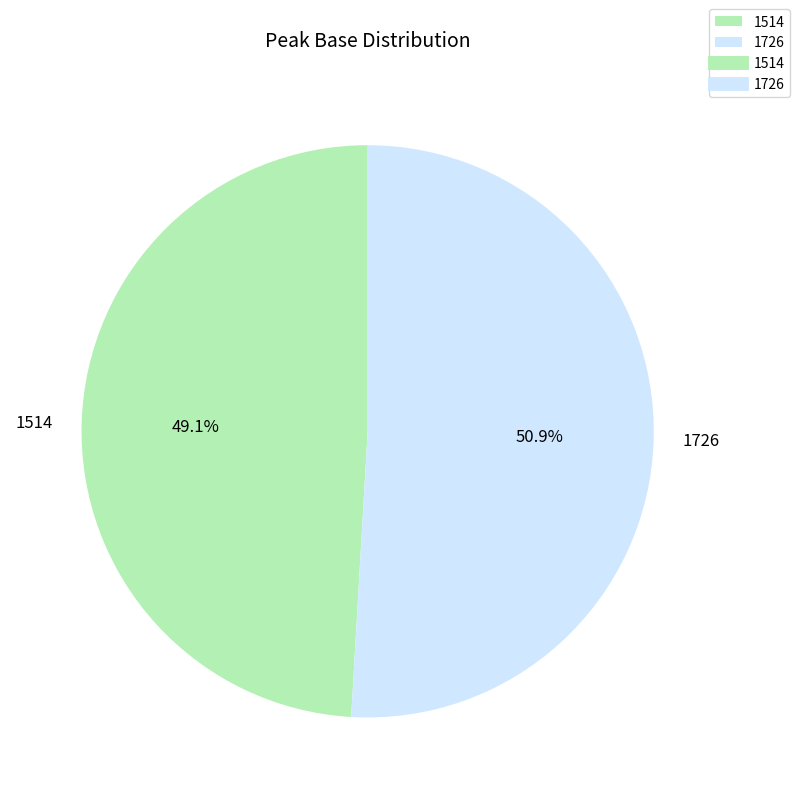

What is the largest slice in the pie chart?

1726